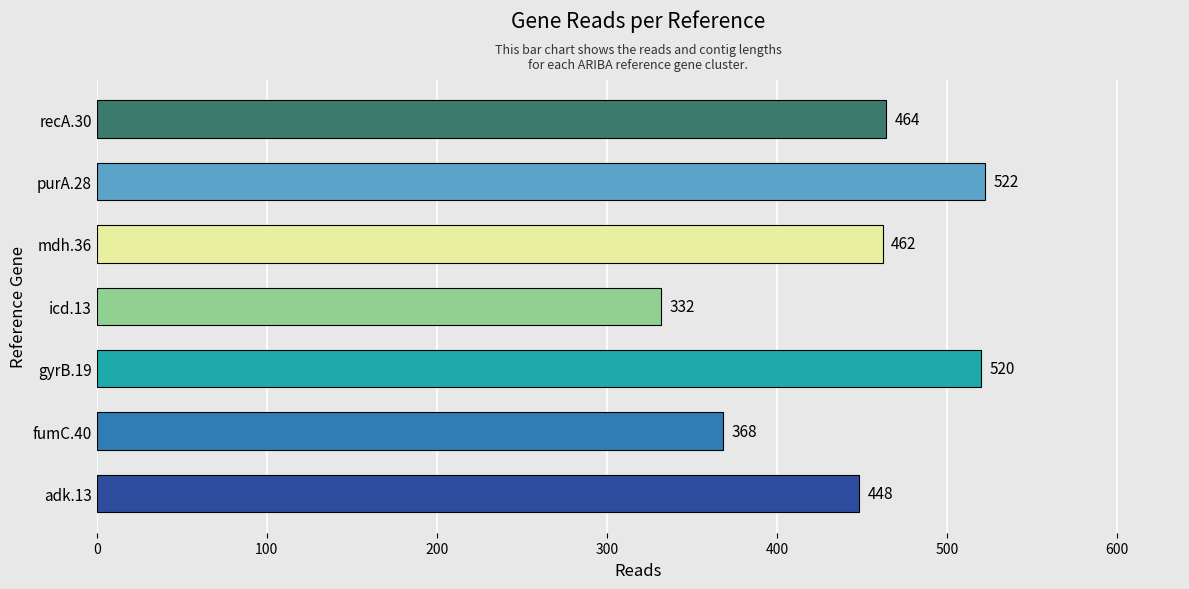

What is the change in value from mdh.36 to recA.30?

+2